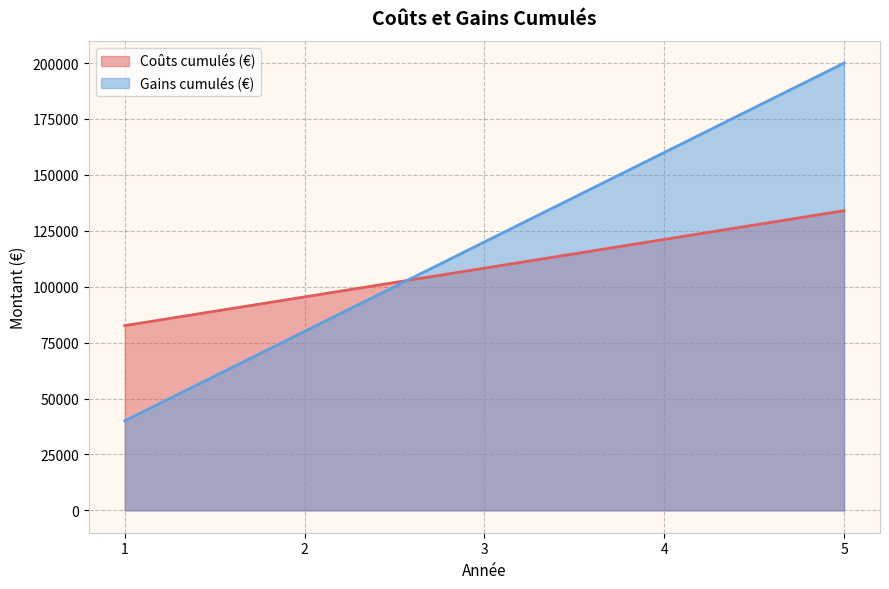

What is the highest value of the Gains cumulés (€) series?

200000.0